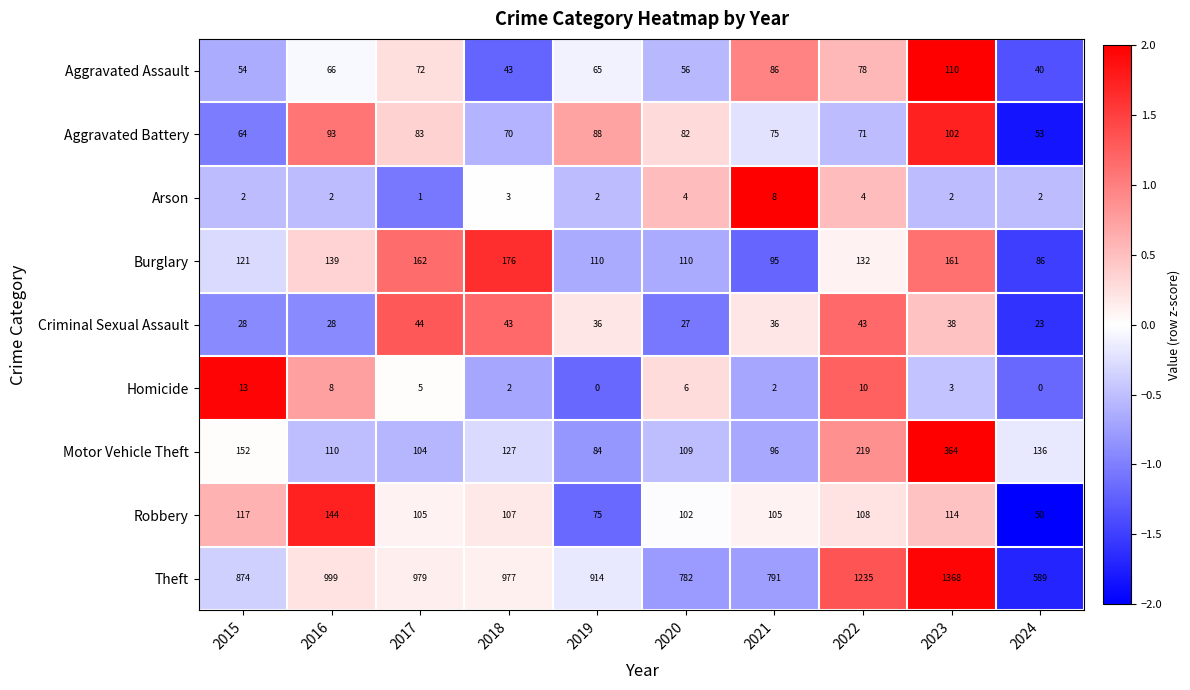

How many data points in Theft are less than 977?

5